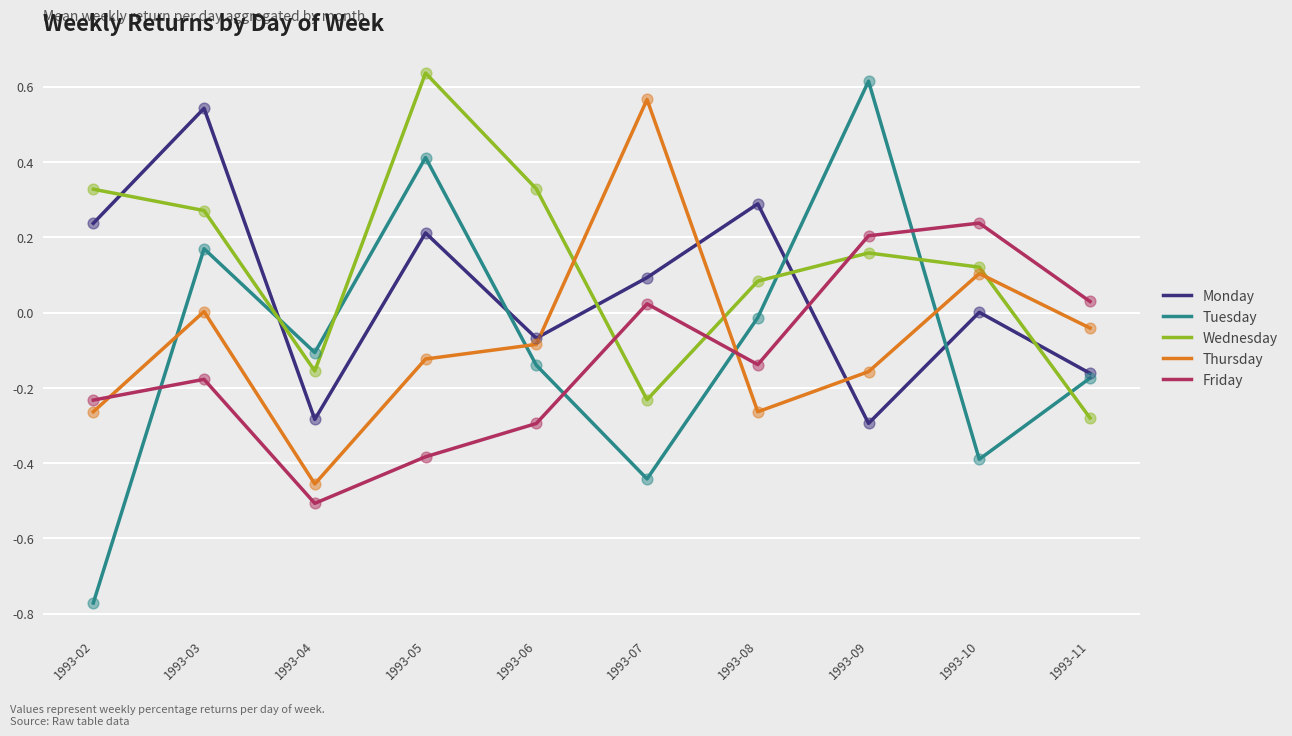

Which series has the widest spread of values?

Tuesday